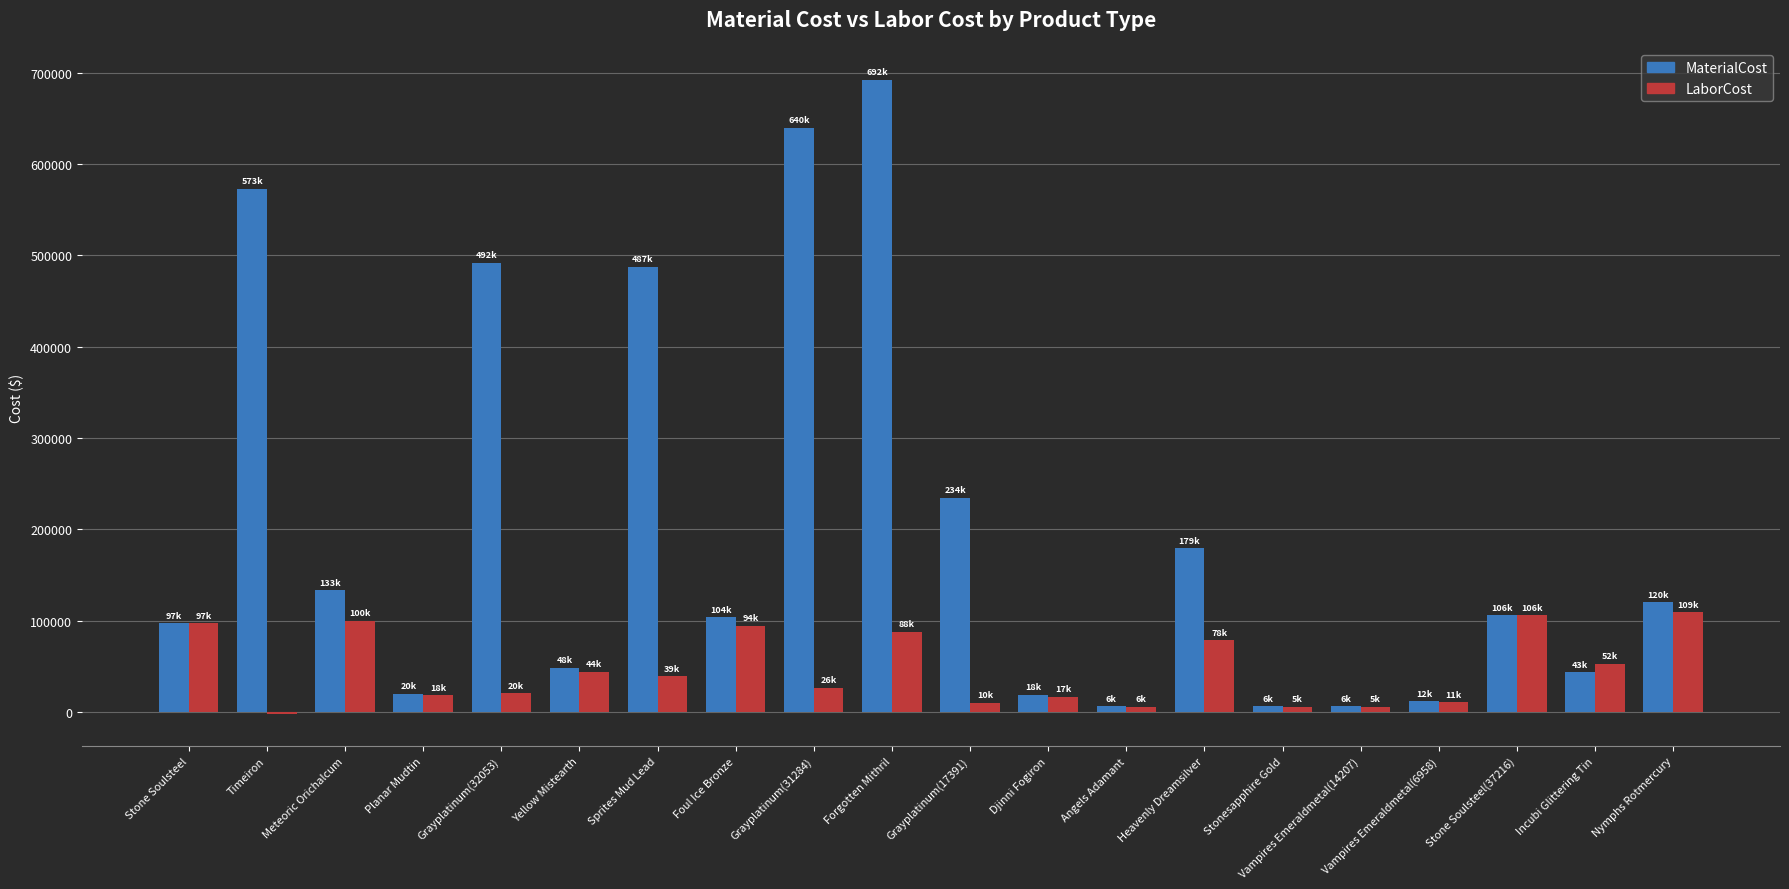

Does the chart contain stacked bars?

No